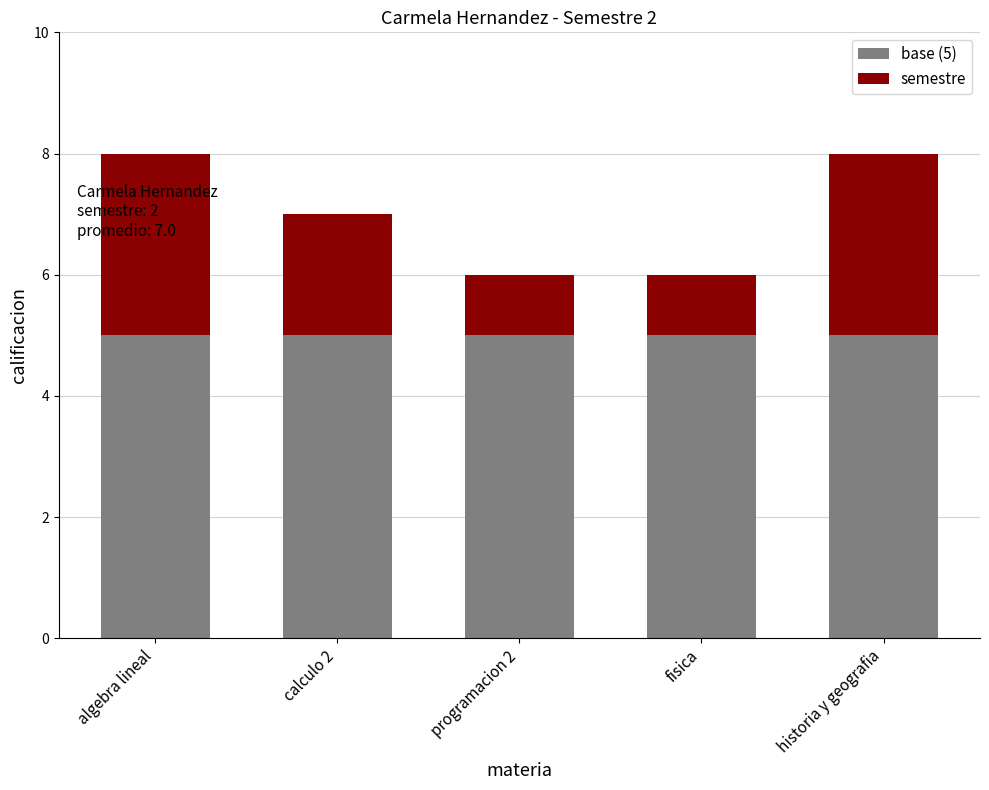

What are all the series names shown in the legend?

base (5), semestre